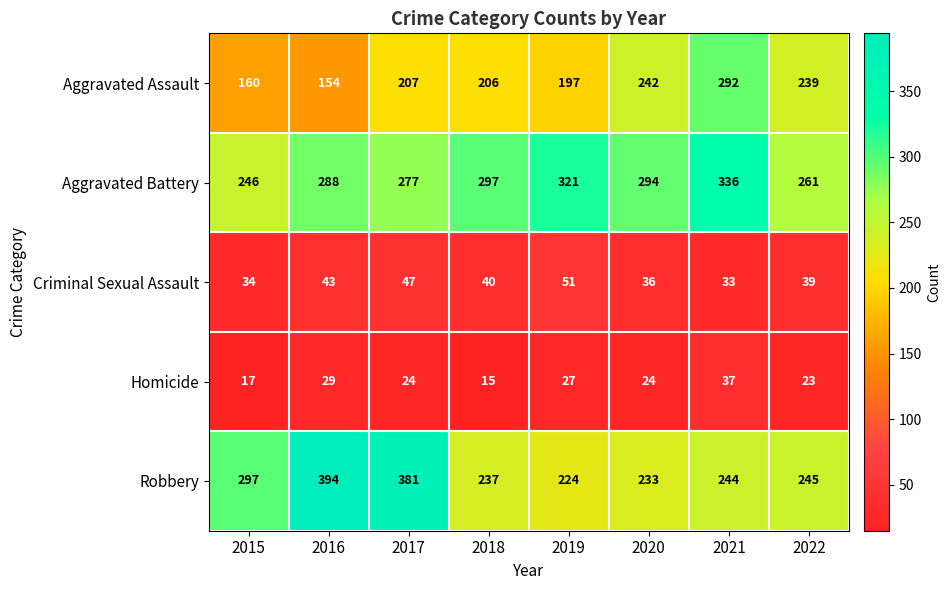

What is the difference between the Homicide values at 2020 and 2021?

13